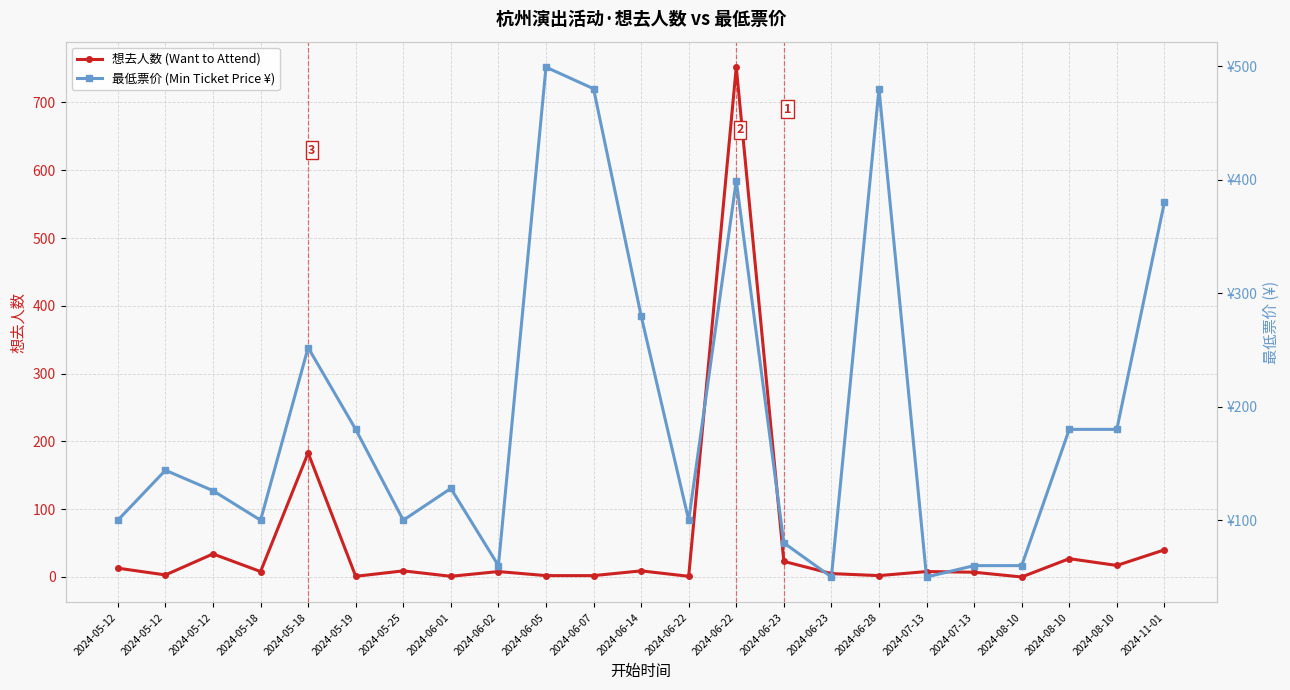

What is the difference between the 想去人数 (Want to Attend) values at 2024-05-18 and 2024-05-12?

170